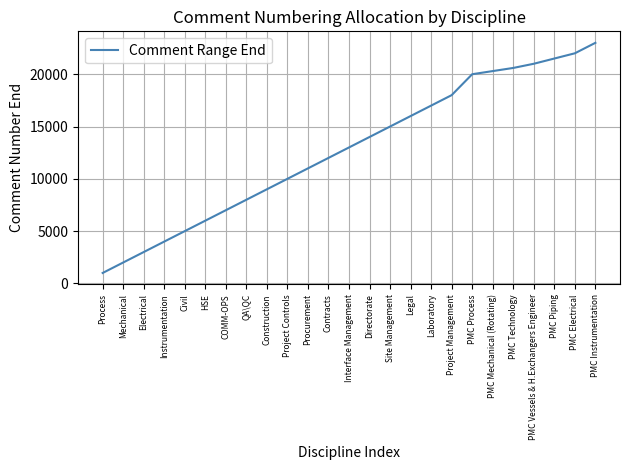

What is the ratio of the value at Mechanical to the value at Process?

2.0